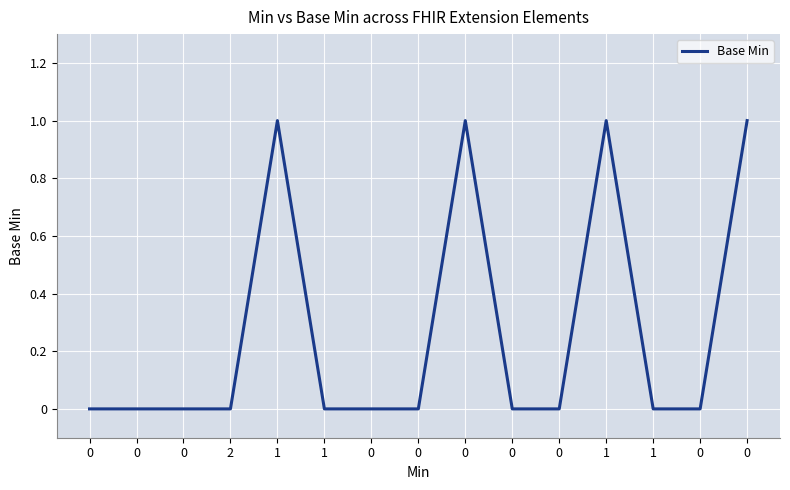

Does the chart display data point markers on the line(s)?

No